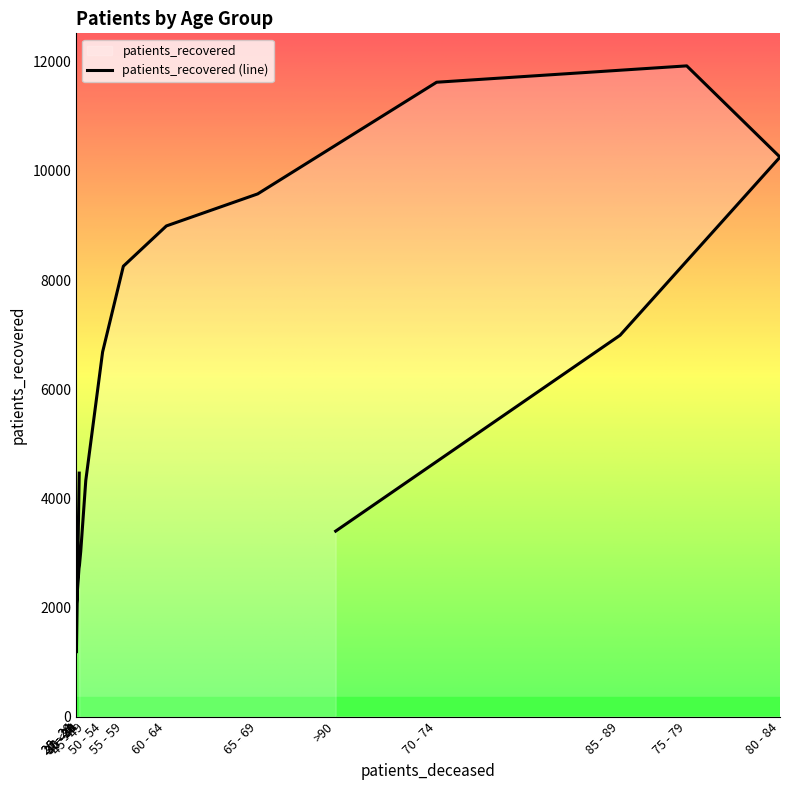

What is the change in value from 25 - 29 to 70 - 74?

+9628